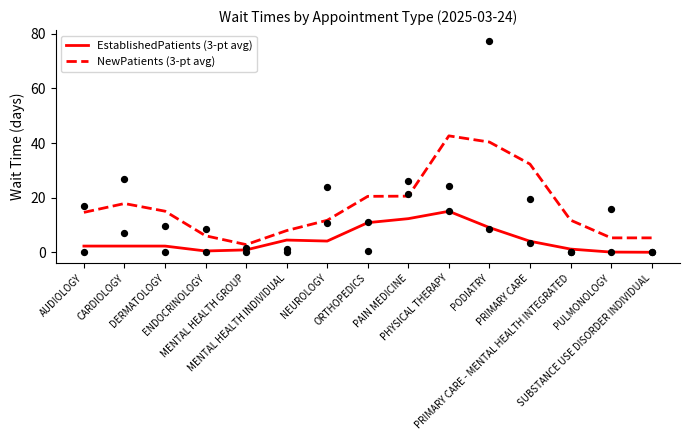

What are all the series names shown in the legend?

EstablishedPatients (3-pt avg), NewPatients (3-pt avg)